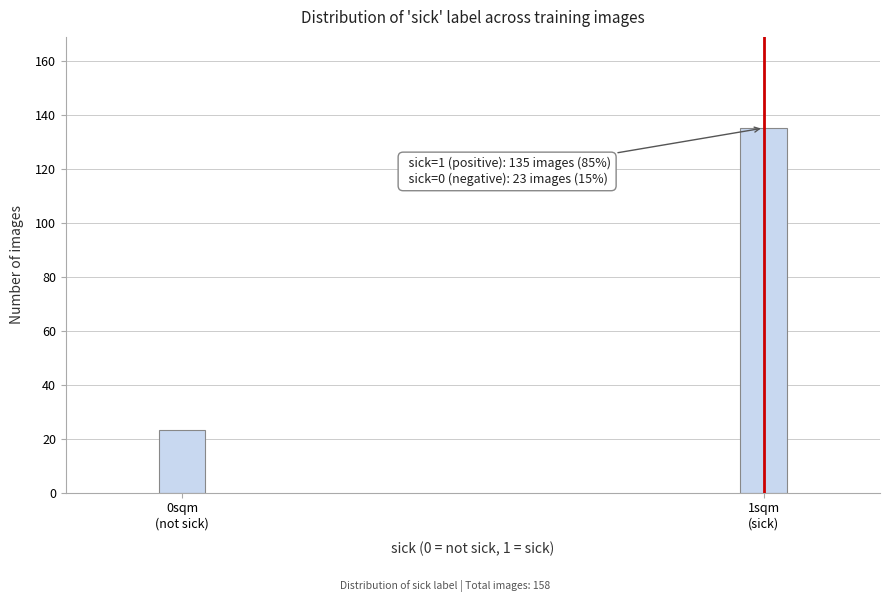

Reading right to left, list all the values displayed in this chart.

135	23